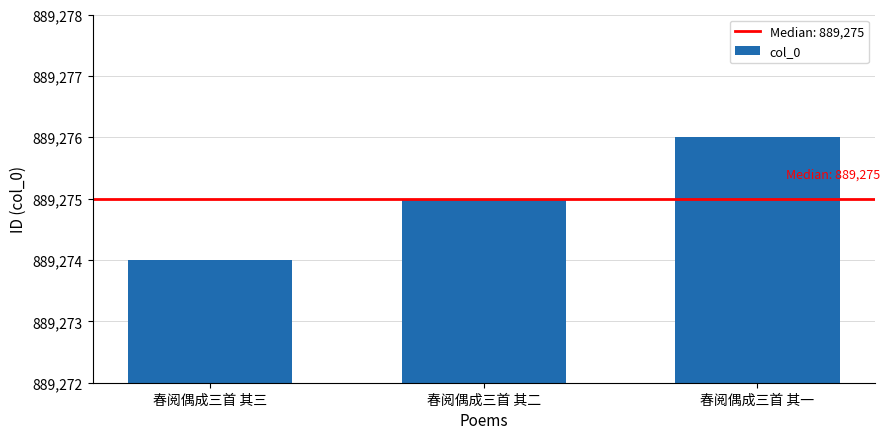

Which has a higher value, 春阅偶成三首 其一 or 春阅偶成三首 其二?

春阅偶成三首 其一